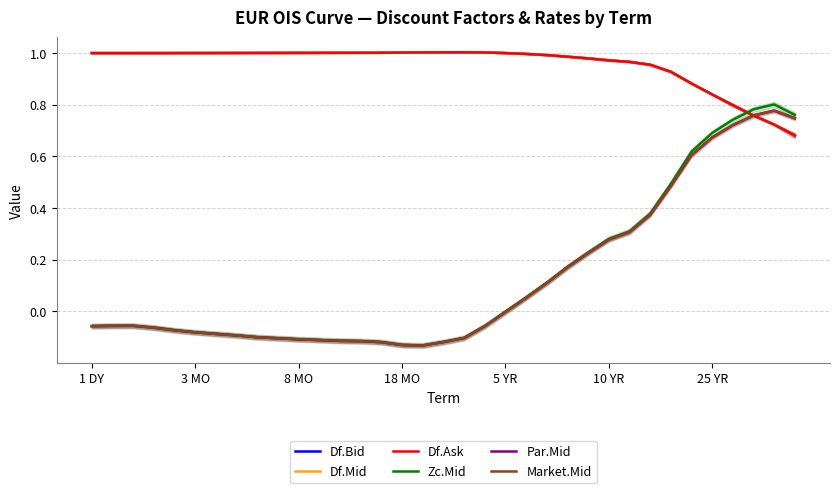

In Df.Mid, how many points are higher than both neighbors (excluding endpoints)?

1